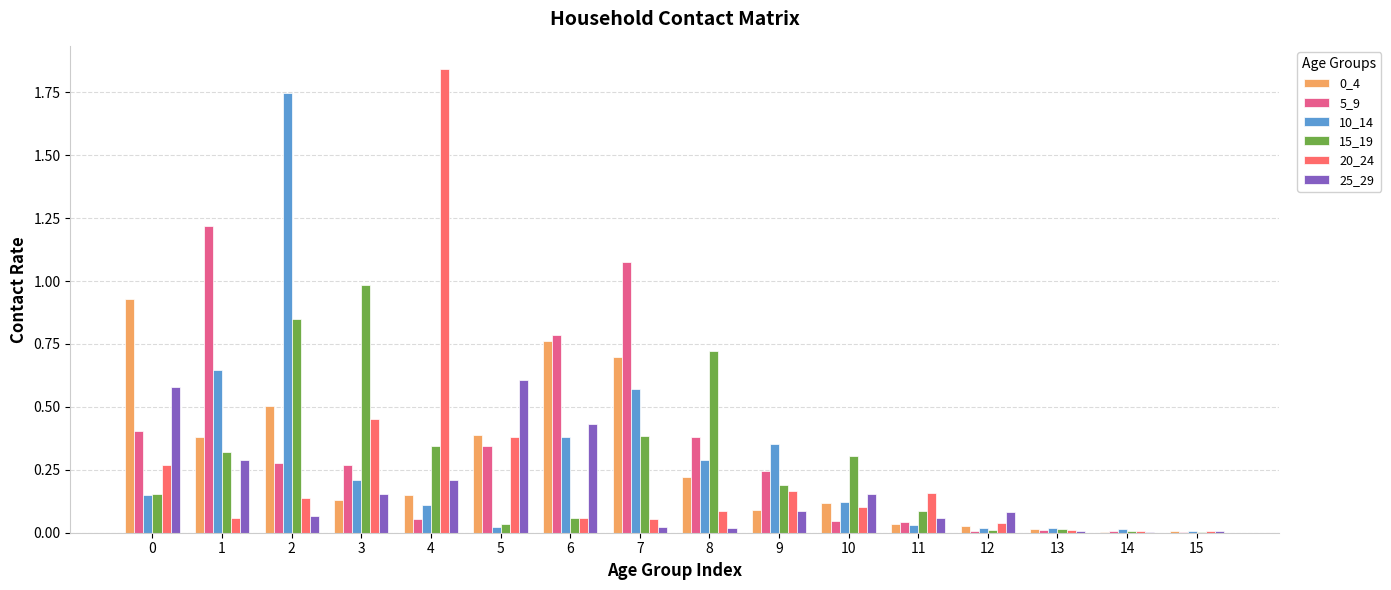

True or false: 20_24 has a value of 0.0 at 12.

True